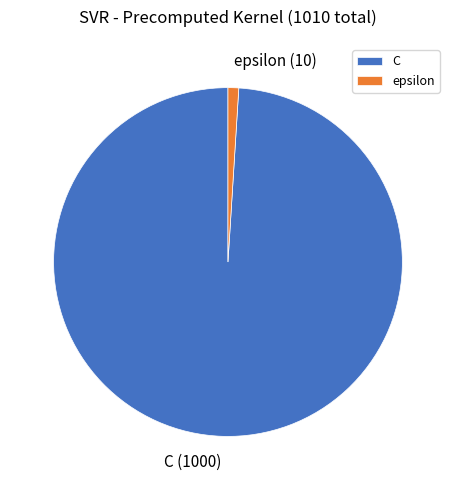

Which category has the biggest portion of the pie?

C